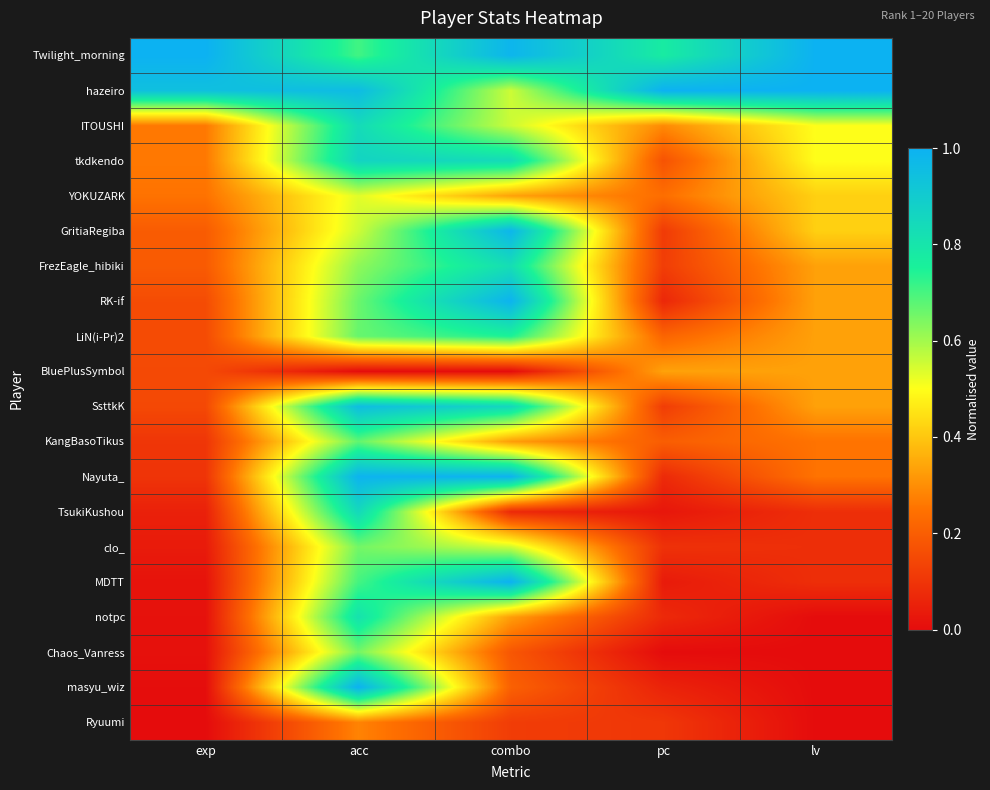

Between lv and pc, which is larger?

lv